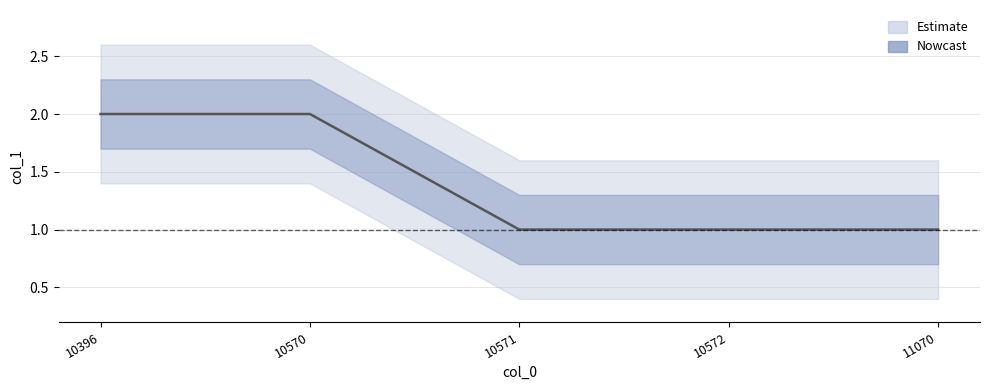

What is the change in value from 10570 to 11070?

-1